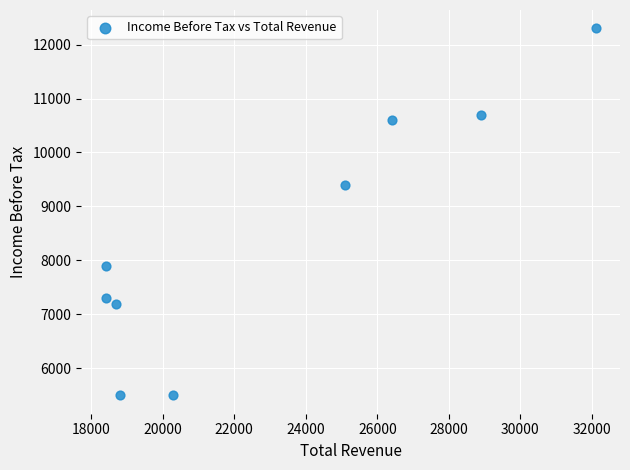

What is the range of Y values (max minus min)?

6800